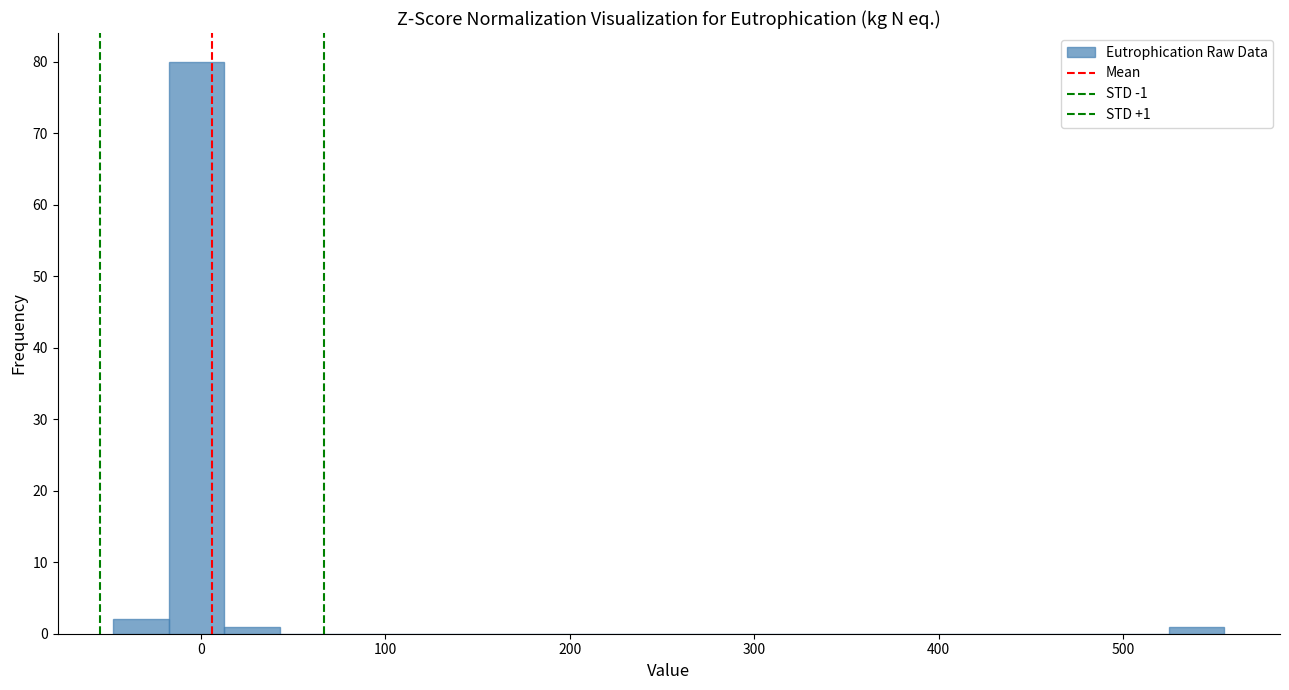

Read against the x-axis, roughly where is the centre of the tallest bar?

0